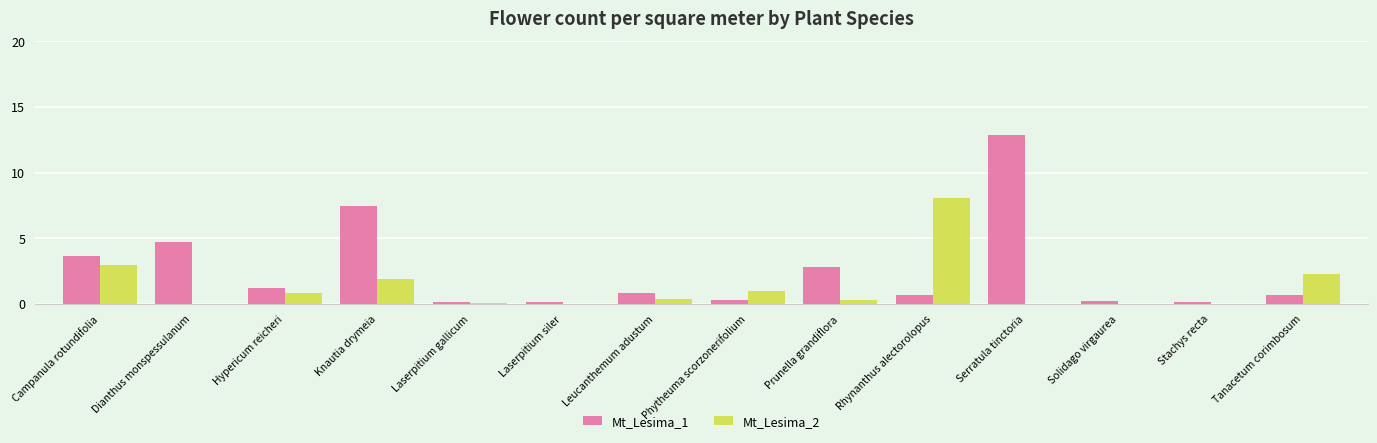

Which series has the largest range (max minus min)?

Mt_Lesima_1